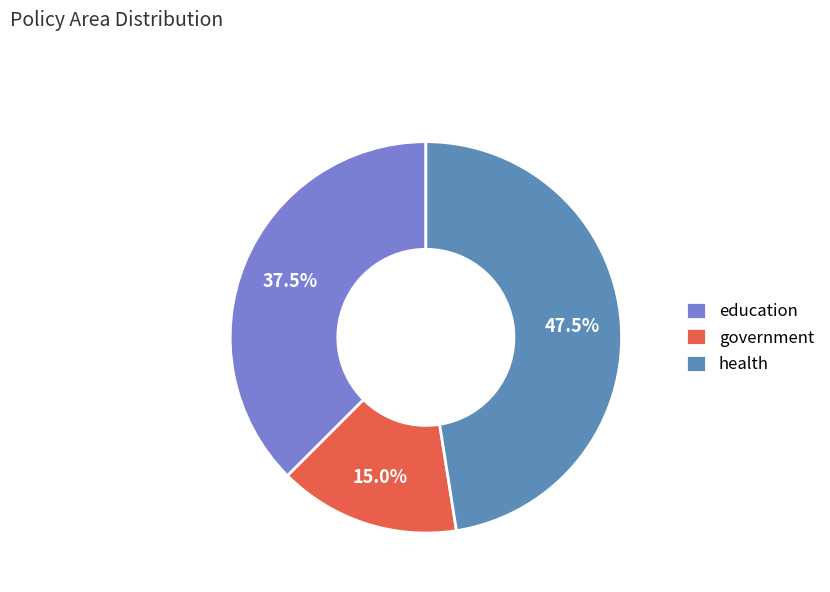

Which category has the biggest portion of the pie?

health